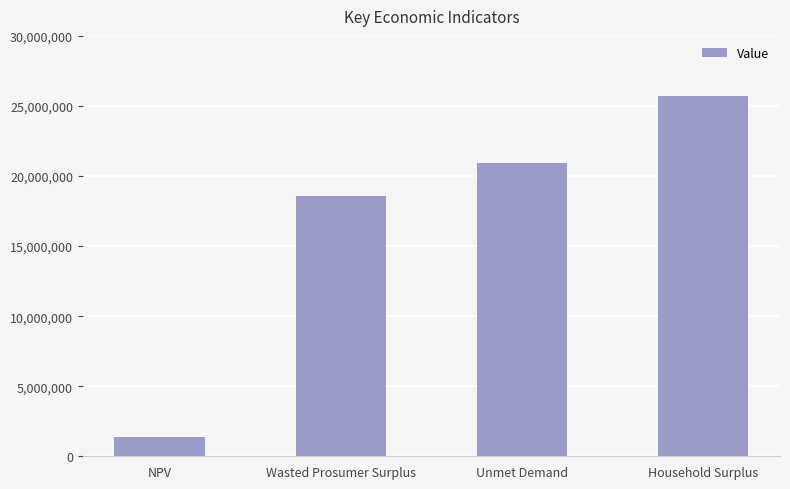

What is the sum of all values?

66647365.7